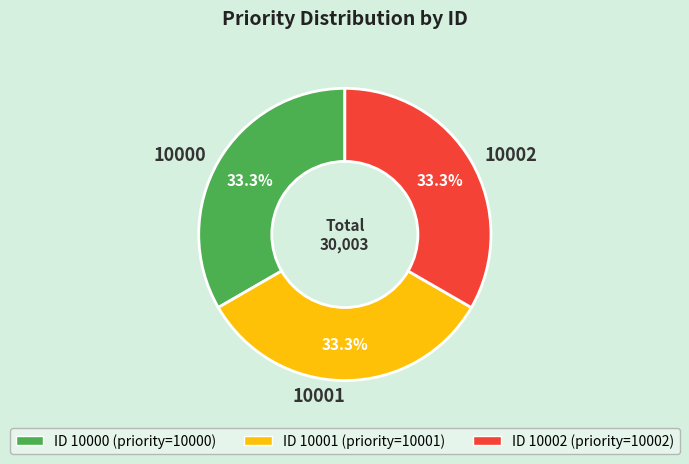

Combined, do 10000 and 10002 account for over 50%?

Yes